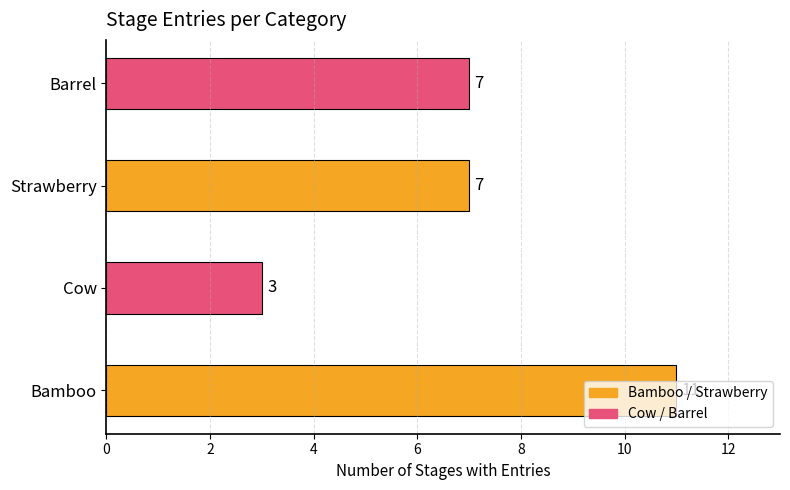

What is the difference between the maximum and minimum values?

8